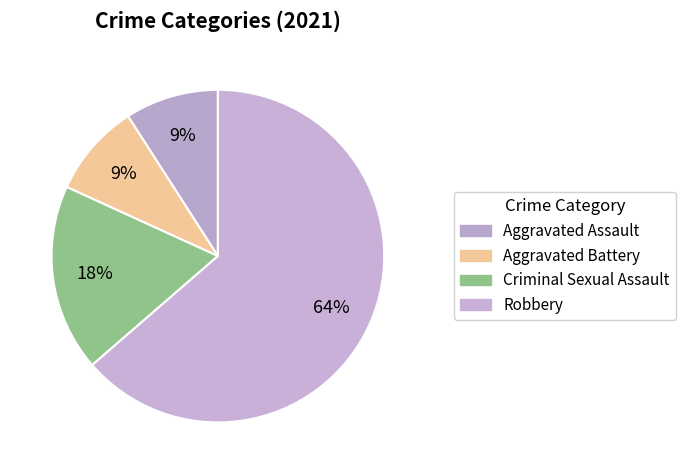

Does any single category account for the majority?

Yes